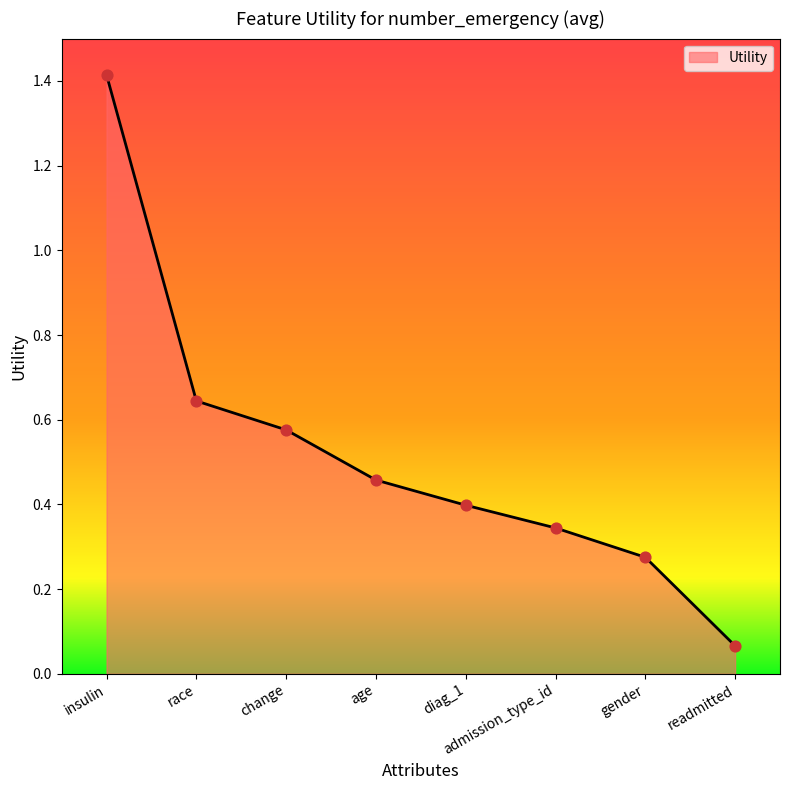

Between insulin and admission_type_id, which is larger?

insulin